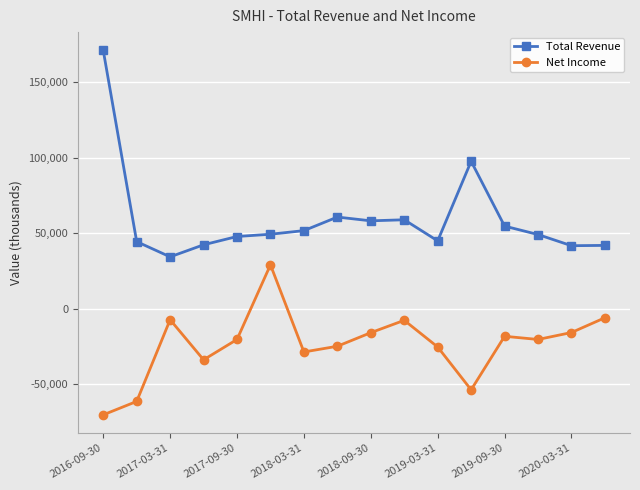

In Net Income, how many points are lower than both neighbors (excluding endpoints)?

4